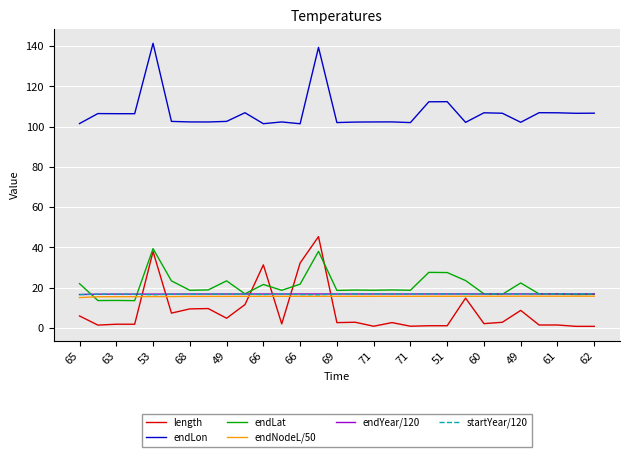

True or false: endNodeL/50 and endLon cross at least once.

False